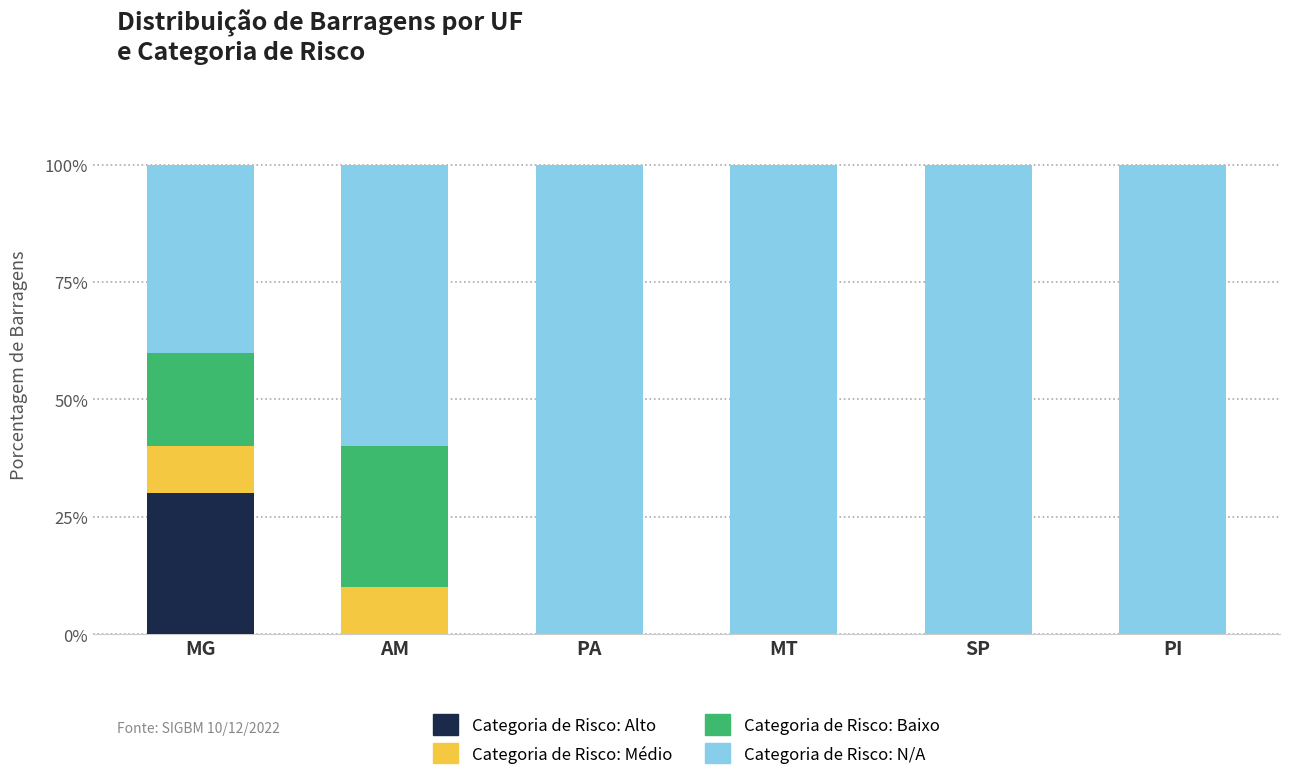

What is the total value across all series at MG?

100